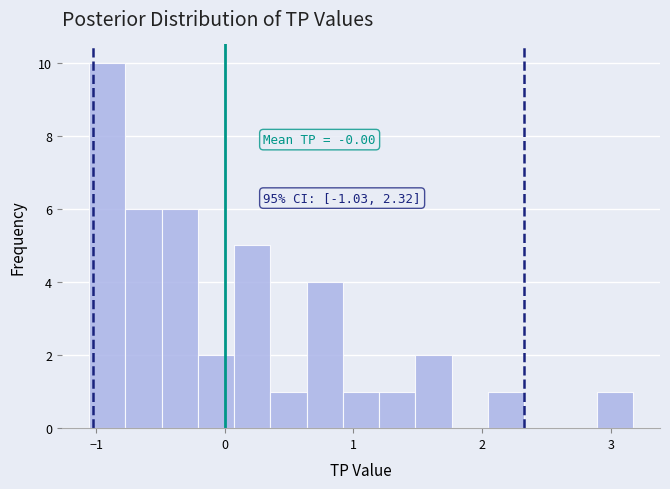

Around what value on the x-axis is the tallest bar? Give the approximate position of its centre, as read against the axis.

-0.9